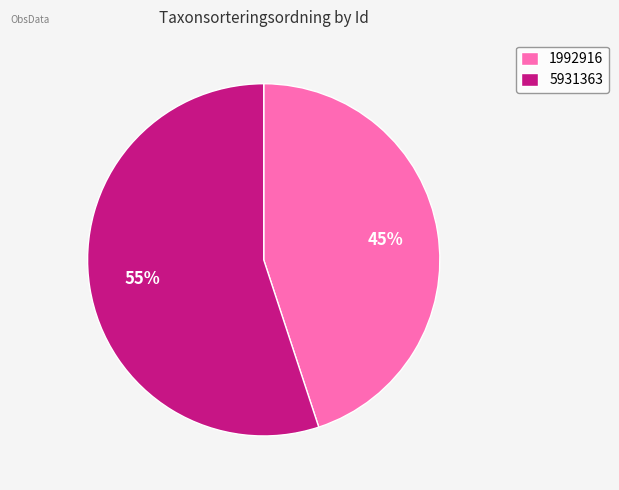

How many segments does this pie chart have?

2